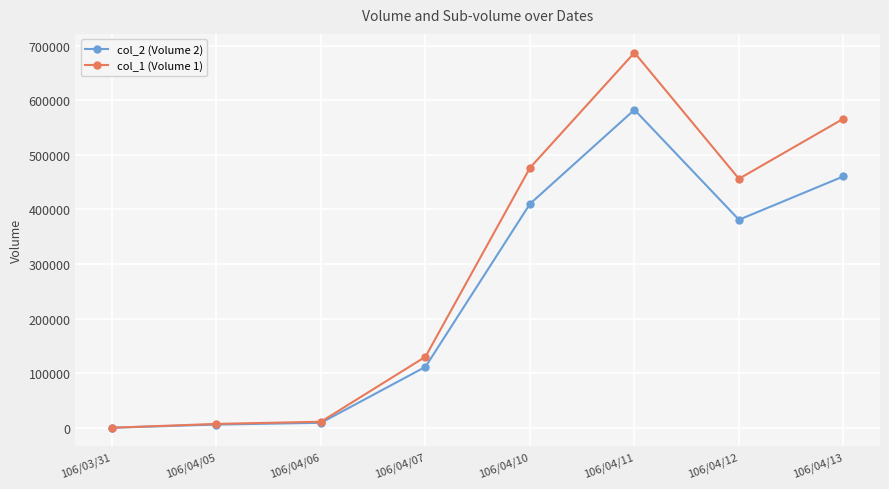

What is the total value across all series at 106/04/11?

1269360